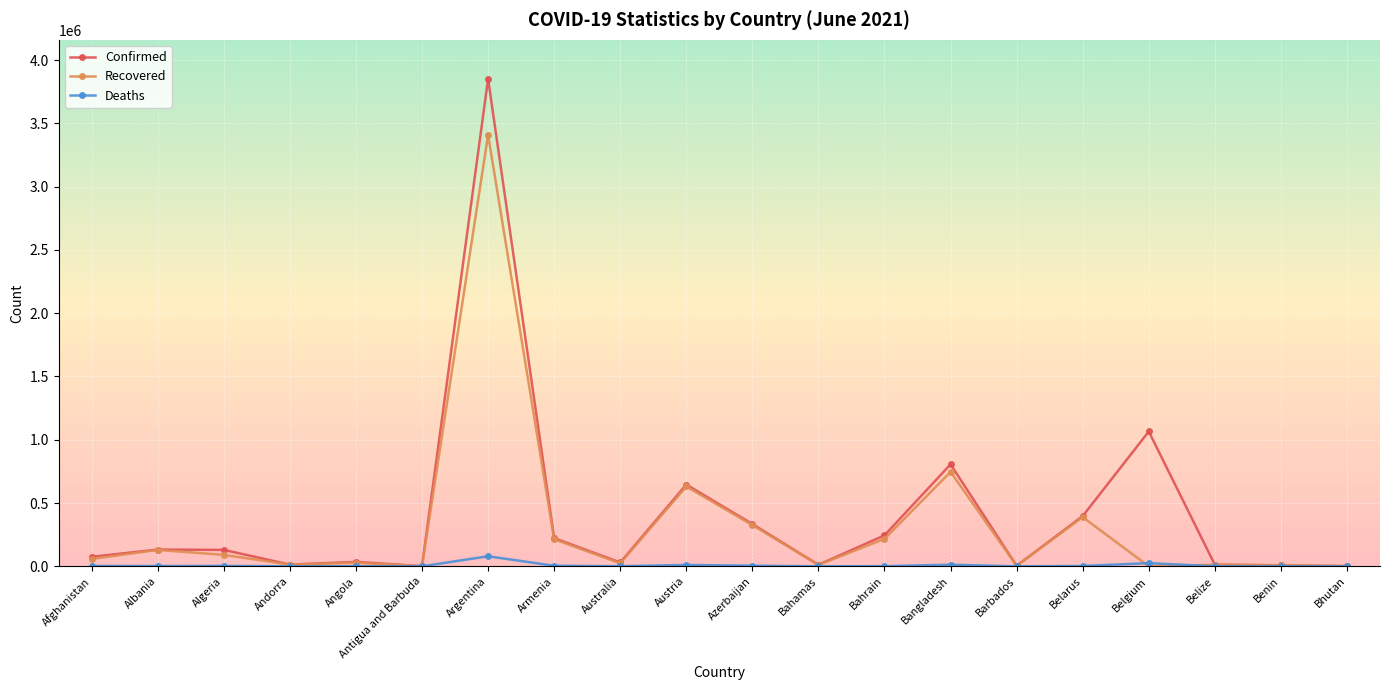

What are all the series names shown in the legend?

Confirmed, Recovered, Deaths